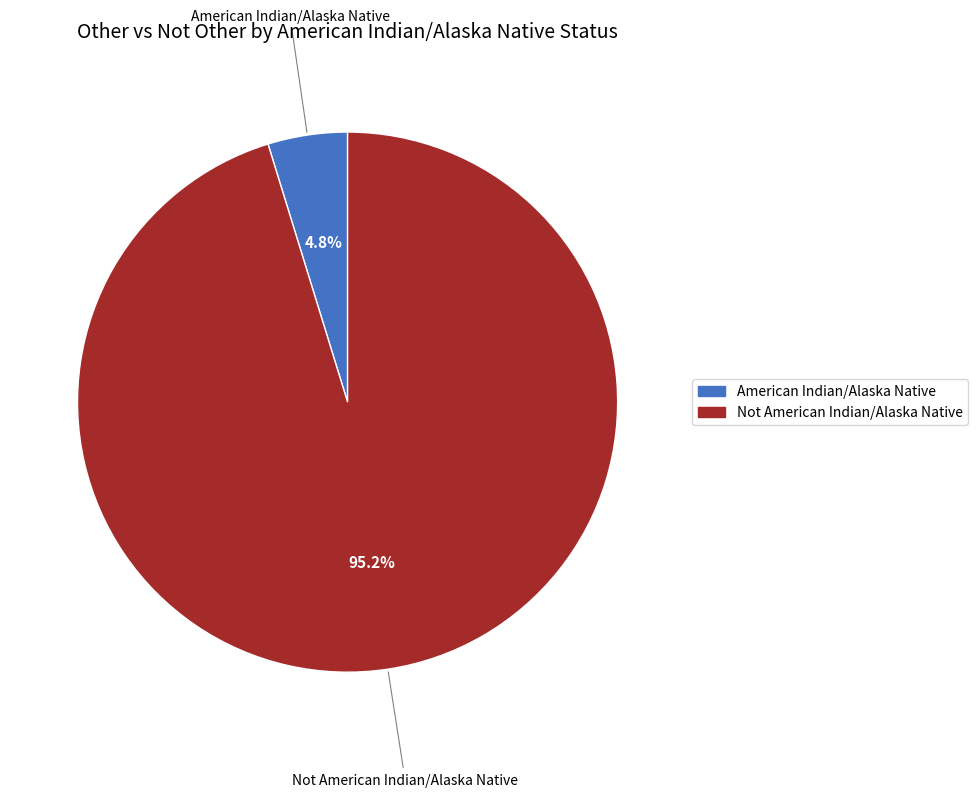

What is the largest slice in the pie chart?

Not American Indian/Alaska Native